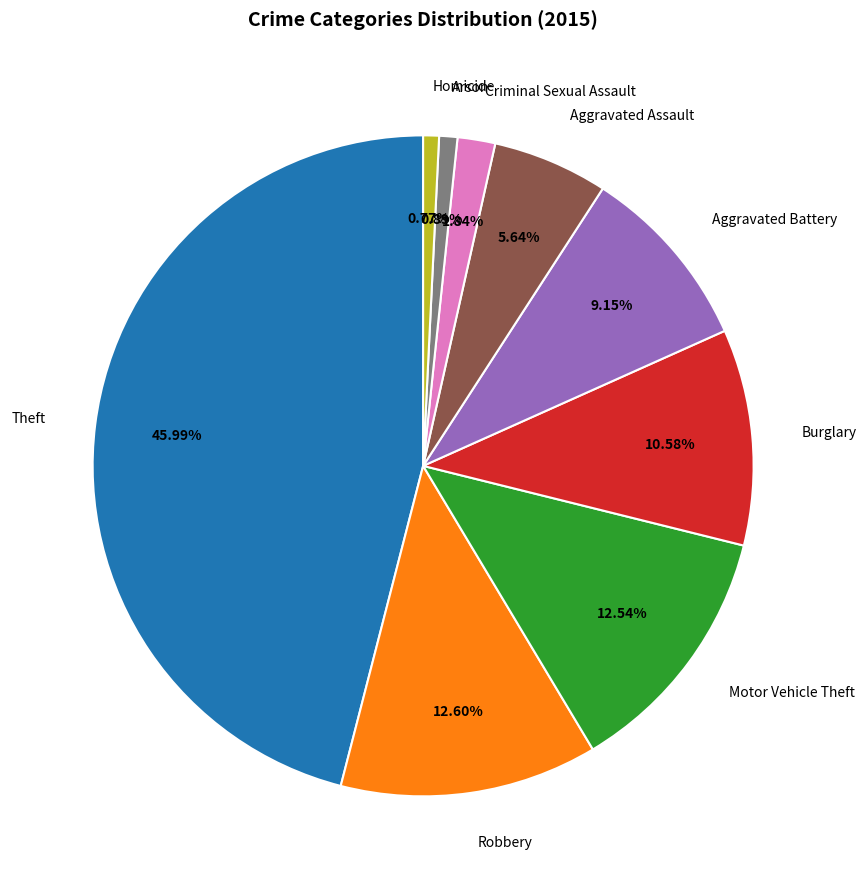

Between Aggravated Assault and Theft, which is larger?

Theft